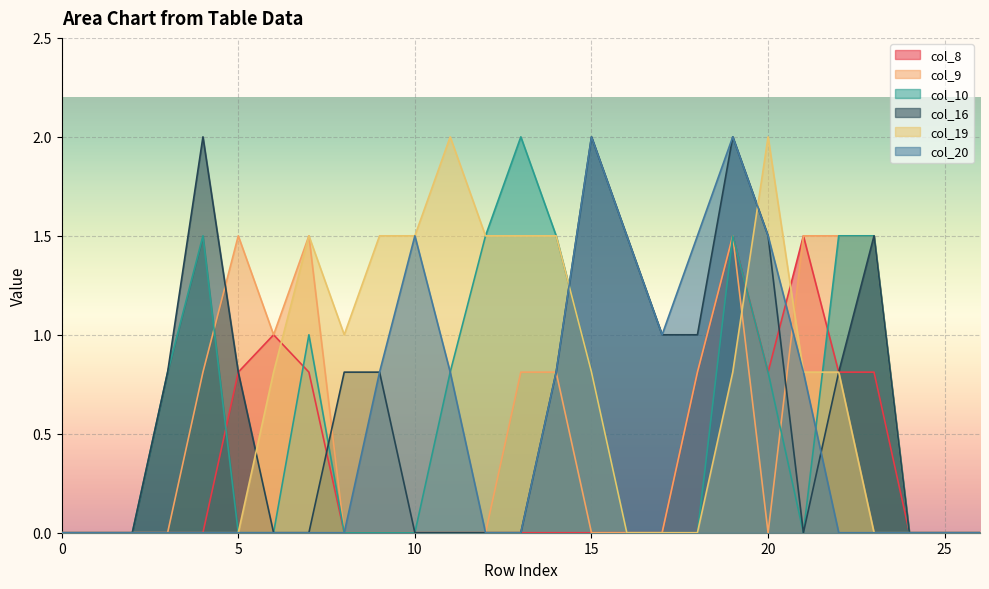

Which series has the largest range (max minus min)?

col_10